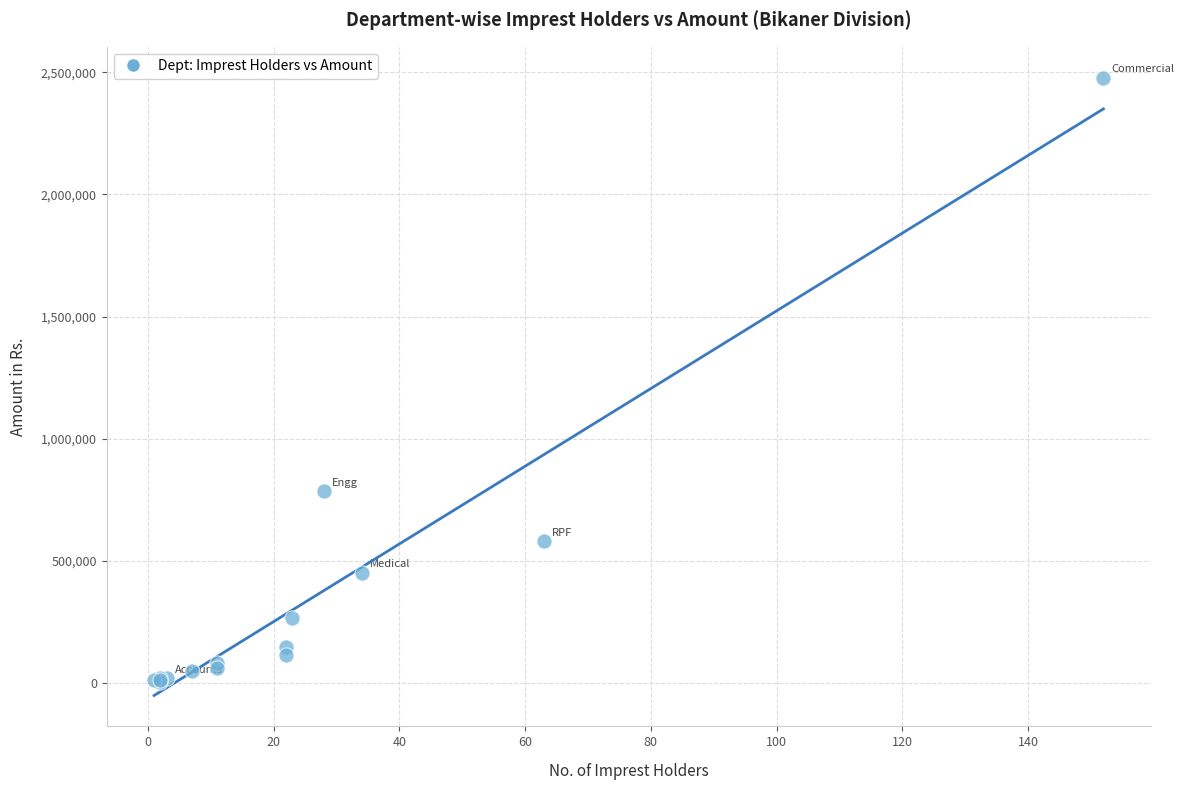

What Y value in the scatter plot is closest to 1241330?

785750